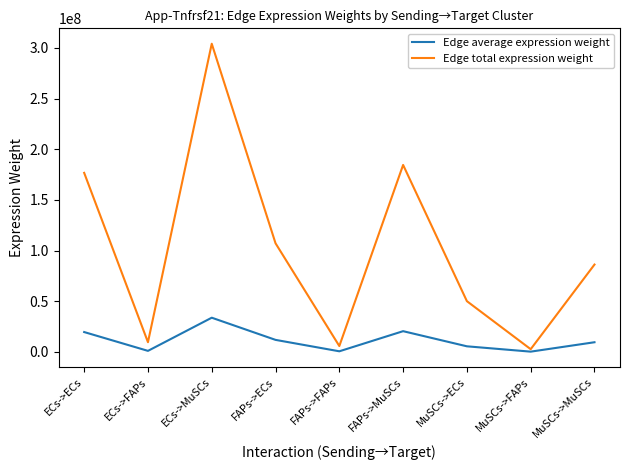

What is the sum of the Edge average expression weight values at ECs->FAPs and ECs->MuSCs?

34854253.8